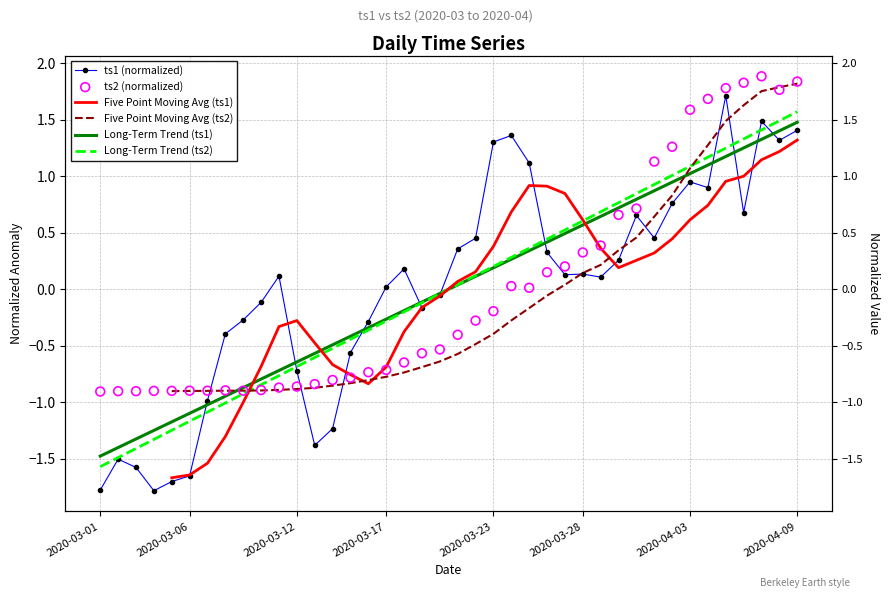

Which series has the widest spread of Y values?

ts1 (normalized)